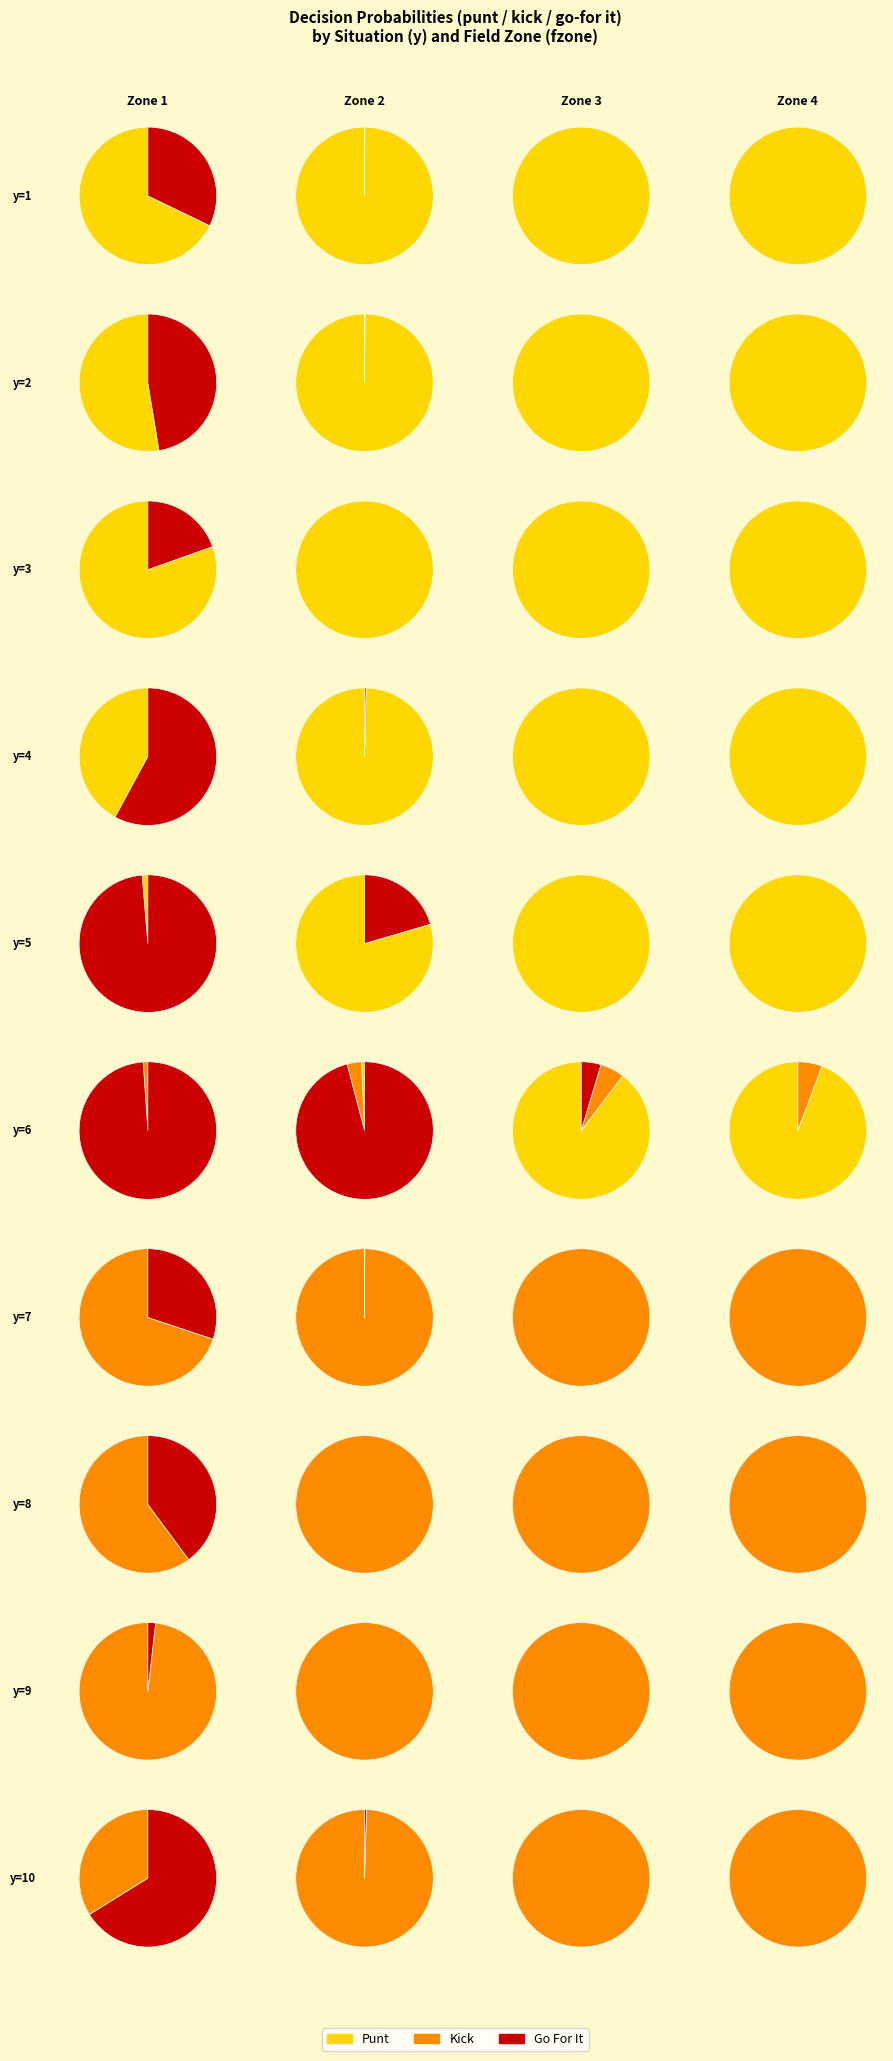

Is it true that 30 is 7% of the pie?

True